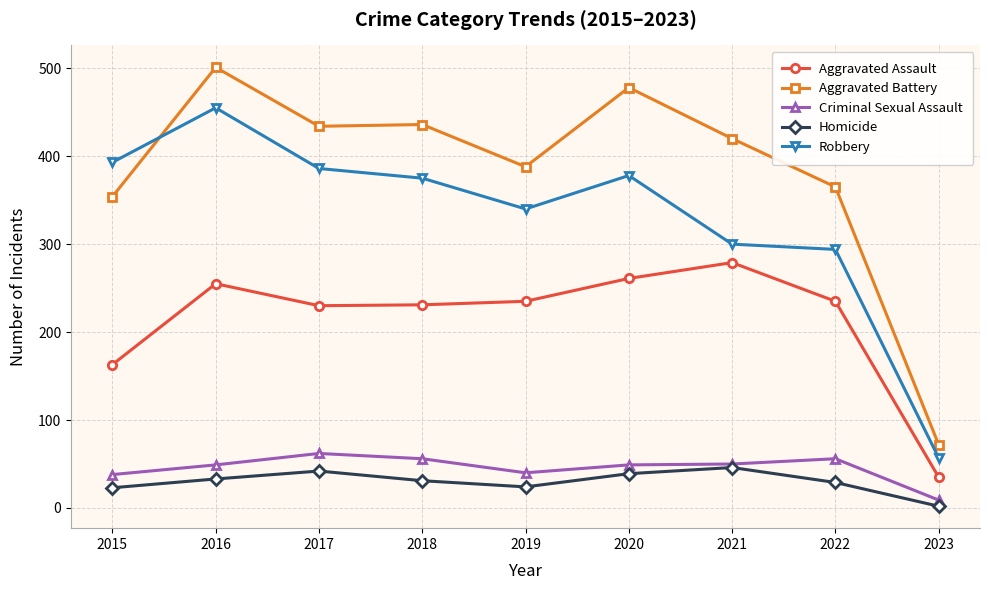

How many values in the Aggravated Battery series are below 420?

4